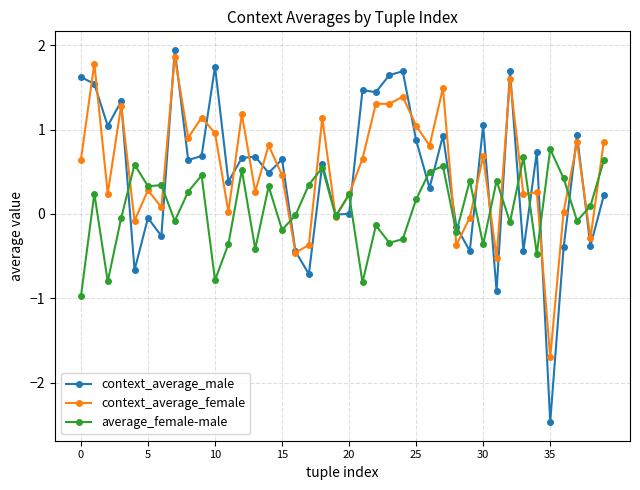

What is the value of the context_average_male point at the 35th from the left?

0.7